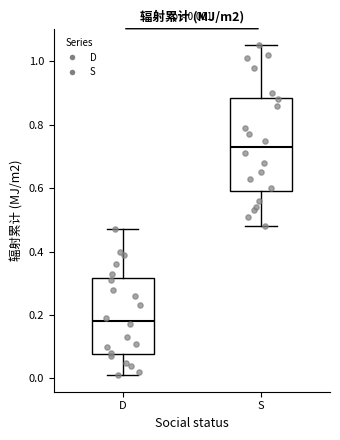

Comparing the boxes themselves (not the whiskers), which one is the tallest?

S